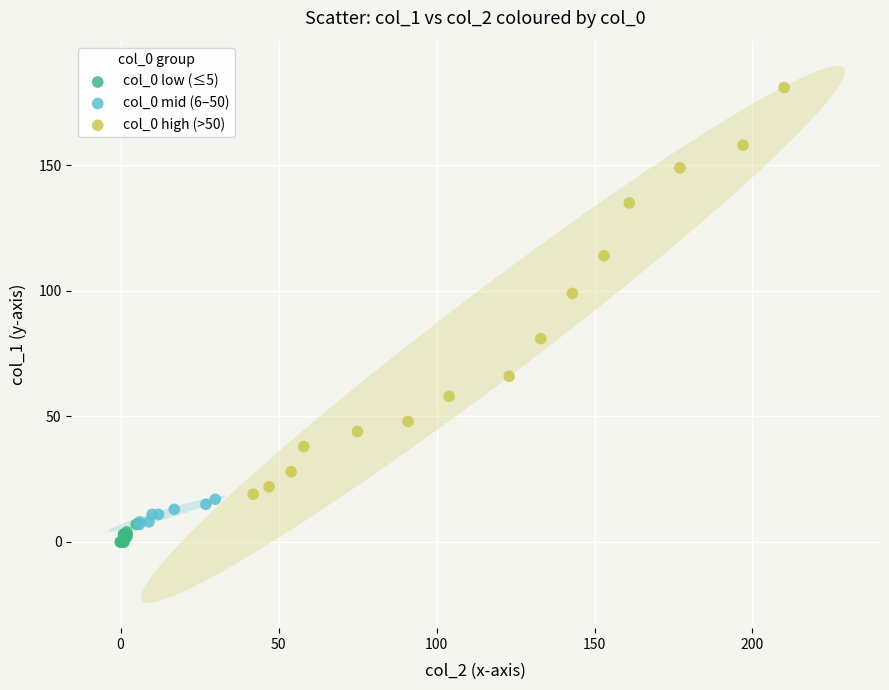

Which series contains the highest Y value?

col_0 high (>50)